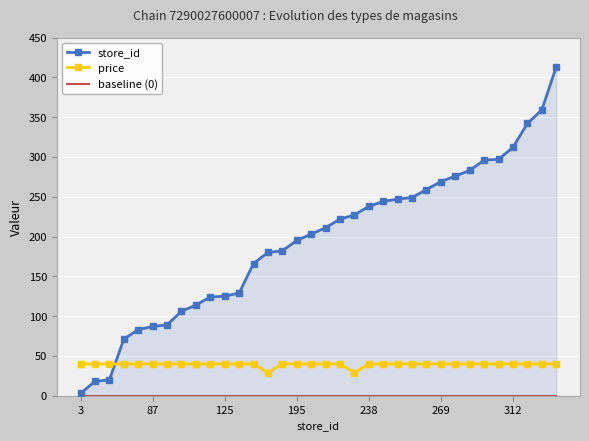

What are all the series names shown in the legend?

store_id, price, baseline (0)